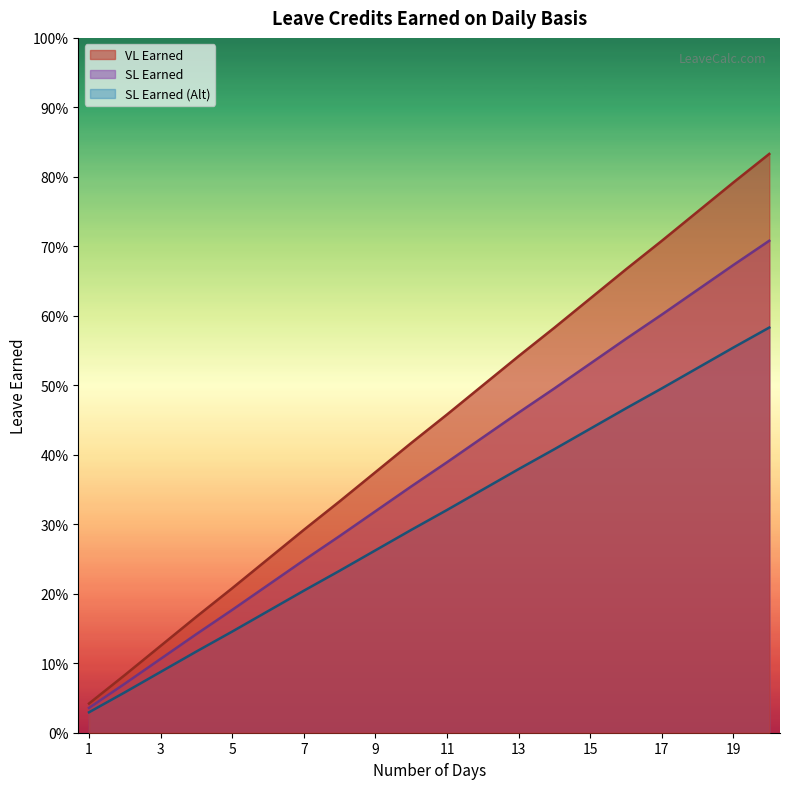

Reading left to right, extract all data points from this chart.

VL Earned: 0.0	0.1	0.1	0.2	0.2	0.2	0.3	0.3	0.4	0.4	0.5	0.5	0.5	0.6	0.6	0.7	0.7	0.8	0.8	0.8
SL Earned: 0.0	0.1	0.1	0.1	0.2	0.2	0.2	0.3	0.3	0.4	0.4	0.4	0.5	0.5	0.5	0.6	0.6	0.6	0.7	0.7
SL Earned (Alt): 0.0	0.1	0.1	0.1	0.1	0.2	0.2	0.2	0.3	0.3	0.3	0.3	0.4	0.4	0.4	0.5	0.5	0.5	0.6	0.6